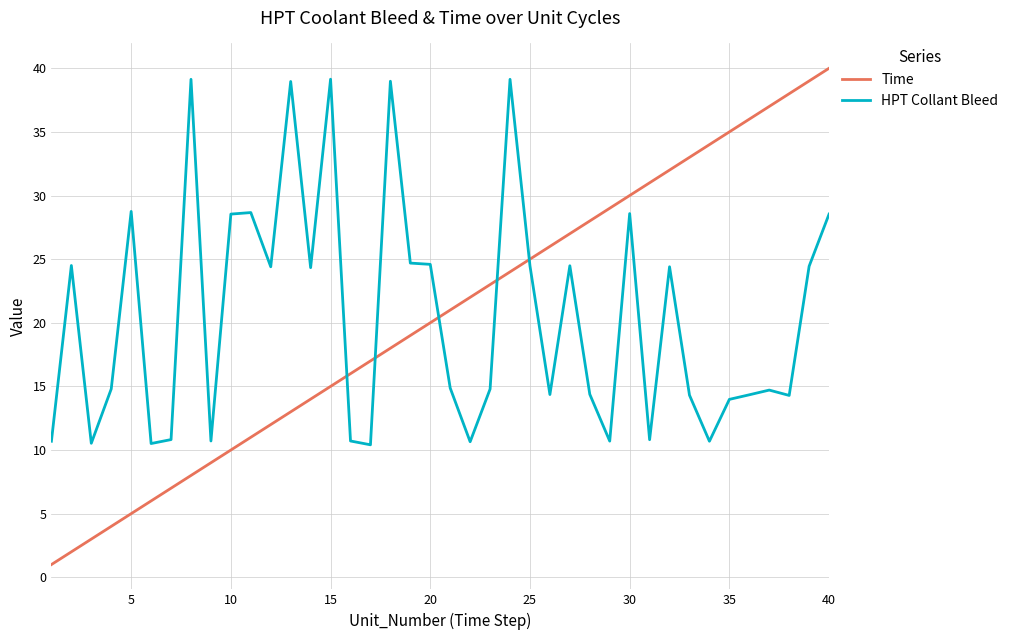

Which series ends up on top after the final intersection of Time and HPT Collant Bleed?

Time